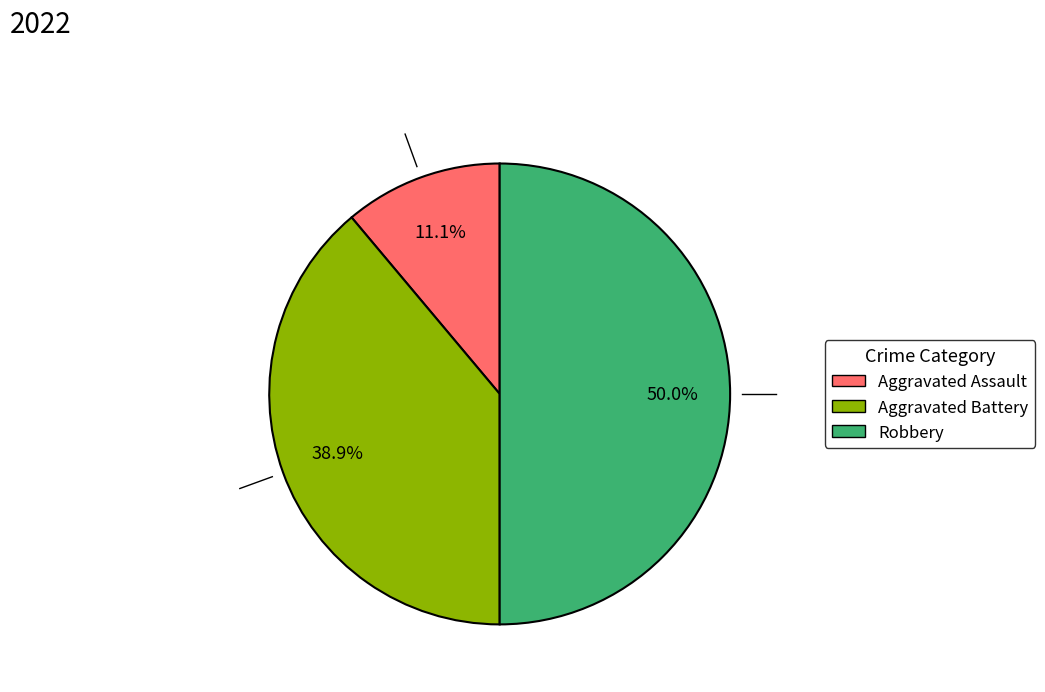

To the nearest percent, what is the average slice percentage?

33%